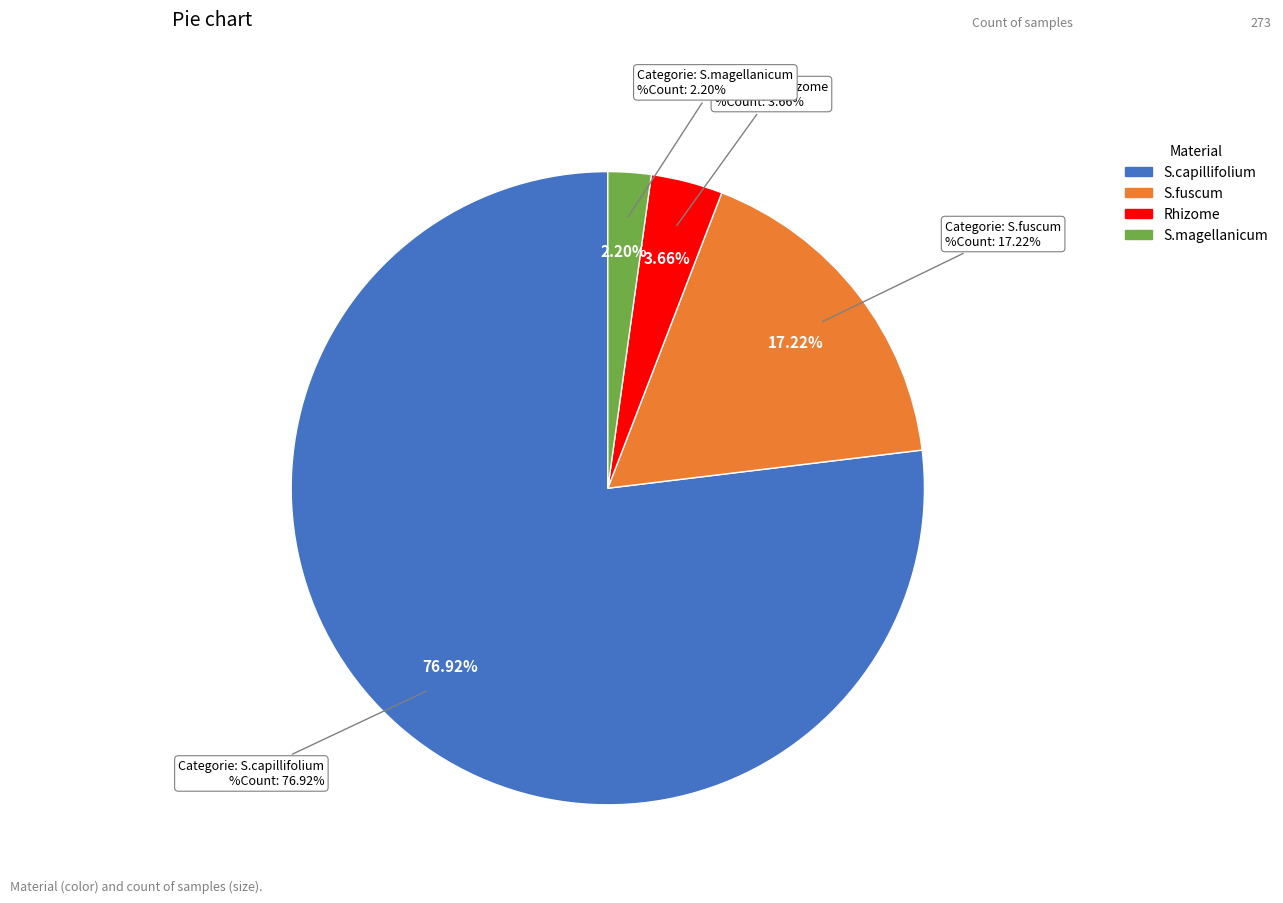

What is the change in value from S.capillifolium to S.magellanicum?

-204